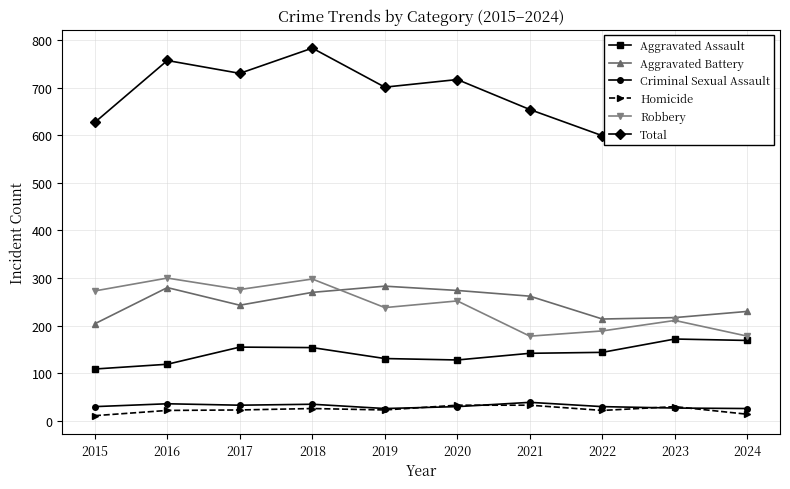

Which series has the widest spread of values?

Total